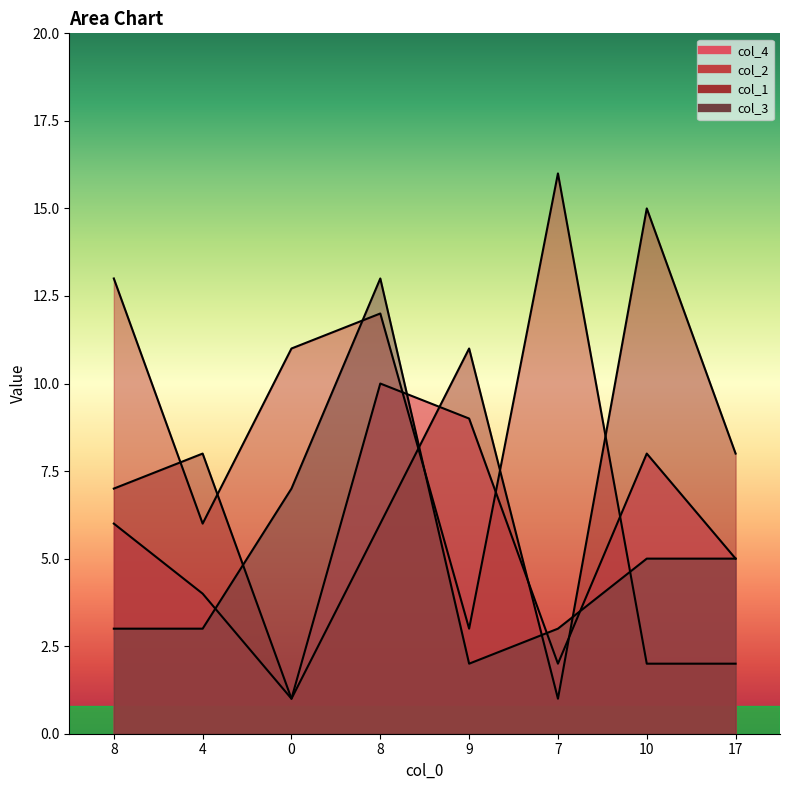

List the series in order of their overall mean, lowest first.

col_3, col_4, col_1, col_2